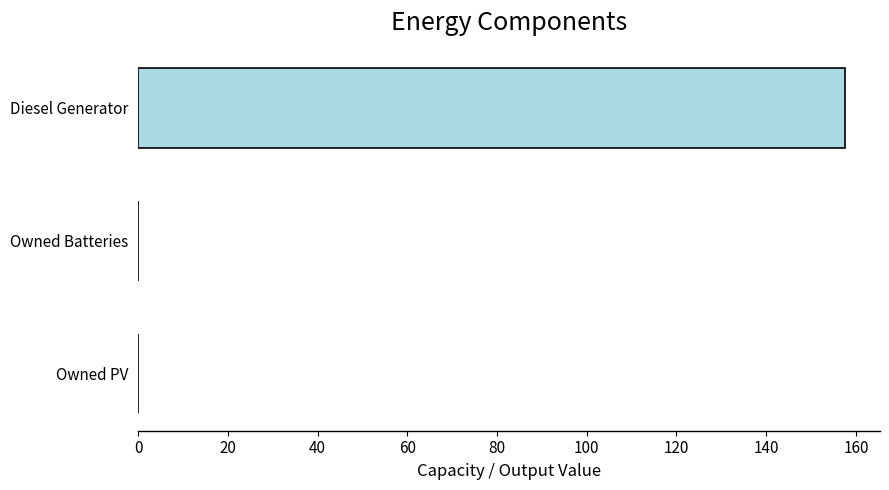

Is it true that the value at Diesel Generator is 208.7?

False